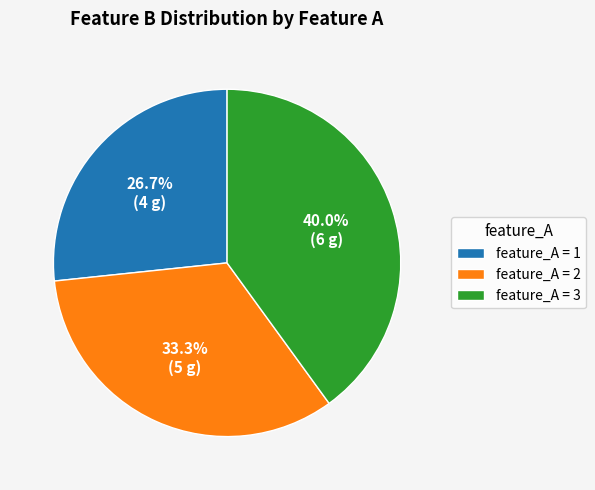

Which slice is the smallest?

feature_A = 1